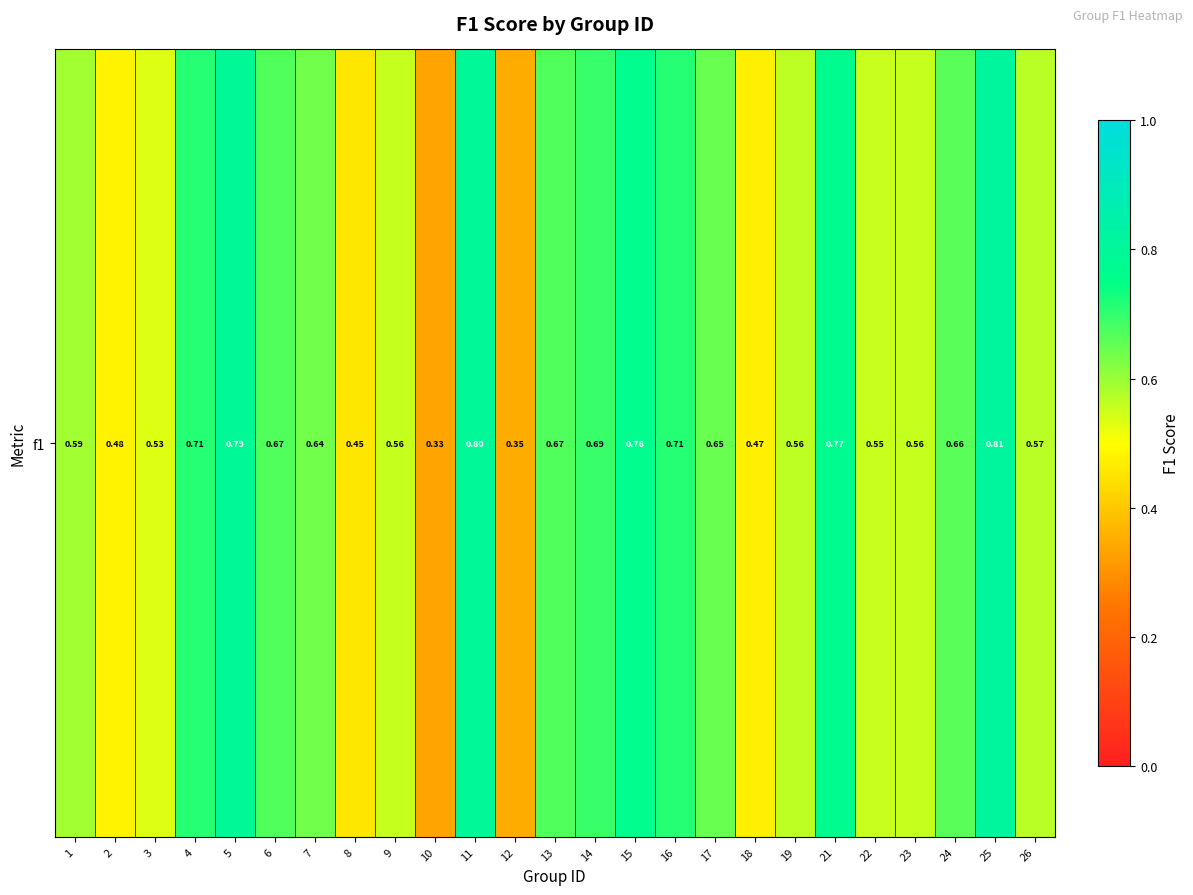

How many data points does each series have?

25